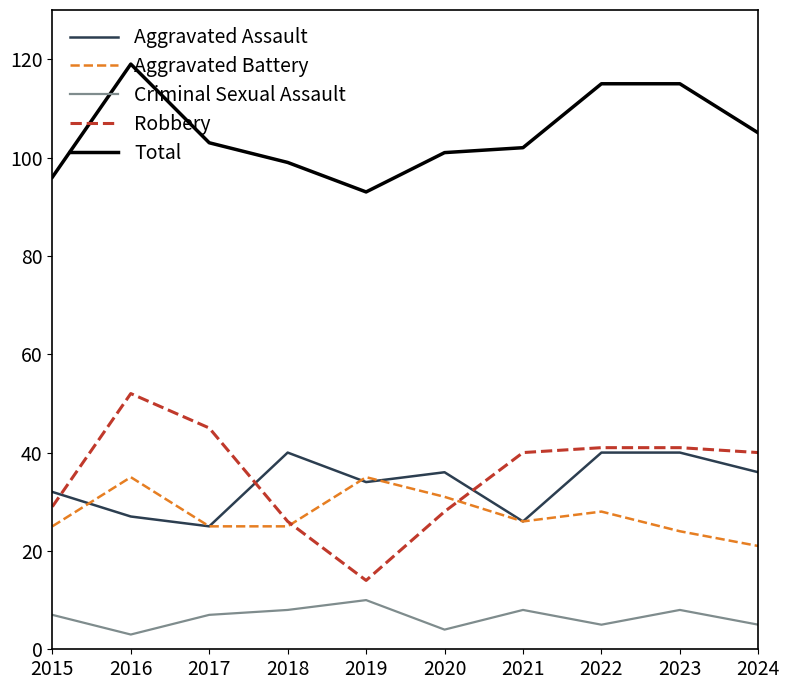

Reading left to right, transcribe all the data shown in this chart.

Aggravated Assault: 32	27	25	40	34	36	26	40	40	36
Aggravated Battery: 25	35	25	25	35	31	26	28	24	21
Criminal Sexual Assault: 7	3	7	8	10	4	8	5	8	5
Robbery: 29	52	45	26	14	28	40	41	41	40
Total: 96	119	103	99	93	101	102	115	115	105